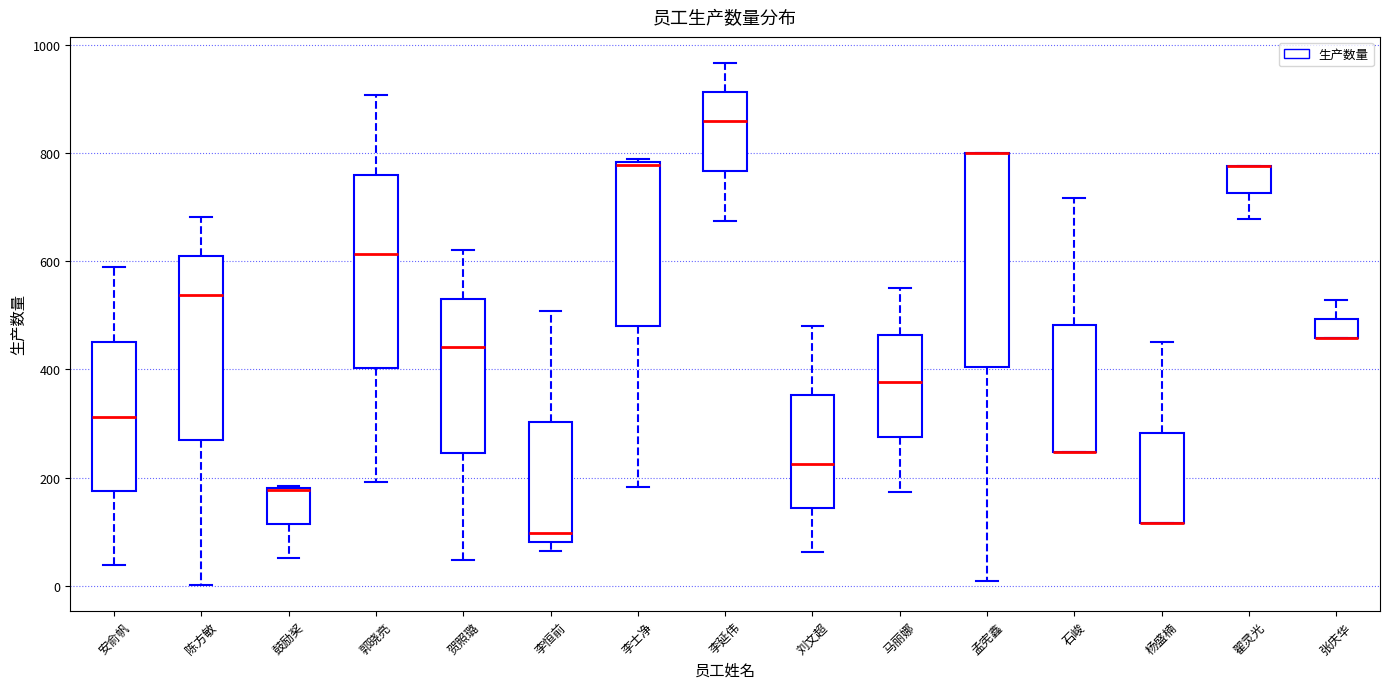

Comparing the boxes themselves (not the whiskers), which one is the tallest?

孟宪鑫